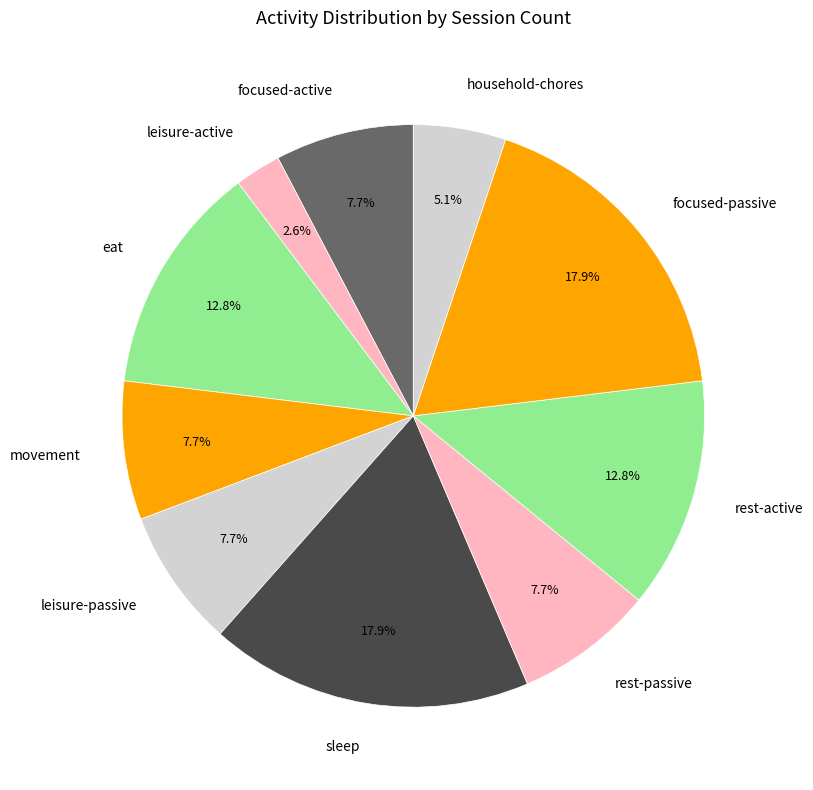

How much of the chart is everything except movement?

92.3%